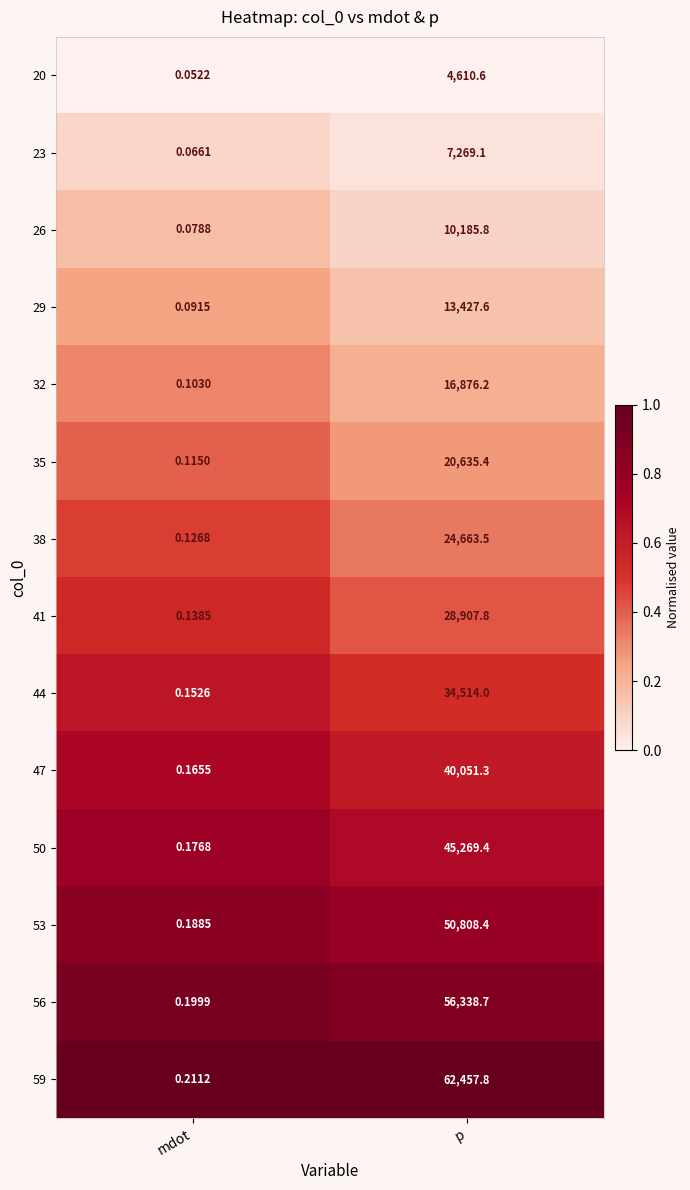

List the labels in order of 29 value, largest first.

p, mdot